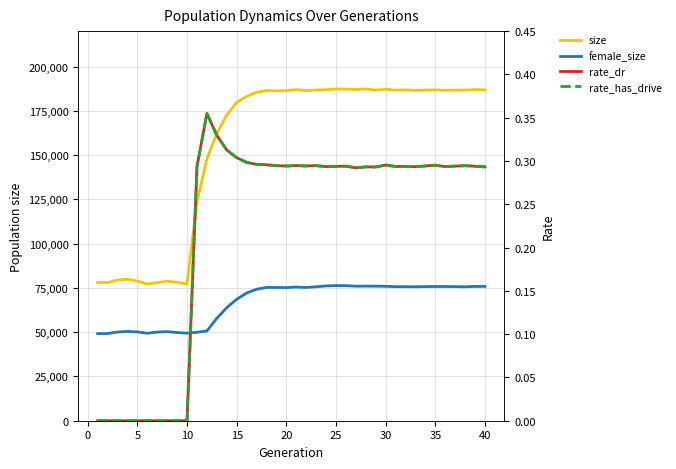

True or false: size and rate_has_drive intersect in this chart.

False